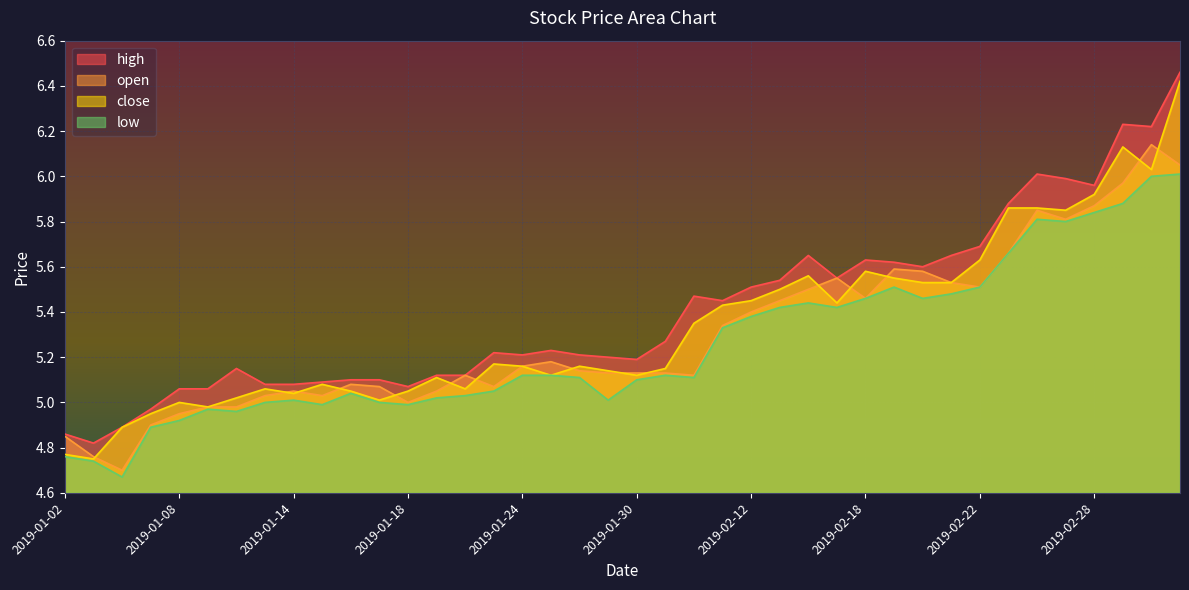

At which category is the sum across all series the highest?

2019-03-05